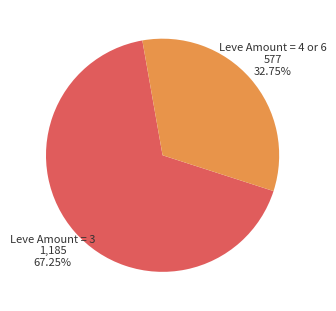

Rank the categories by value from highest to lowest.

Leve Amount = 3, Leve Amount = 4 or 6